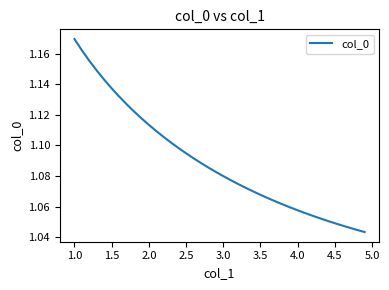

Is it true that the value at 3.0 is 0.4?

False